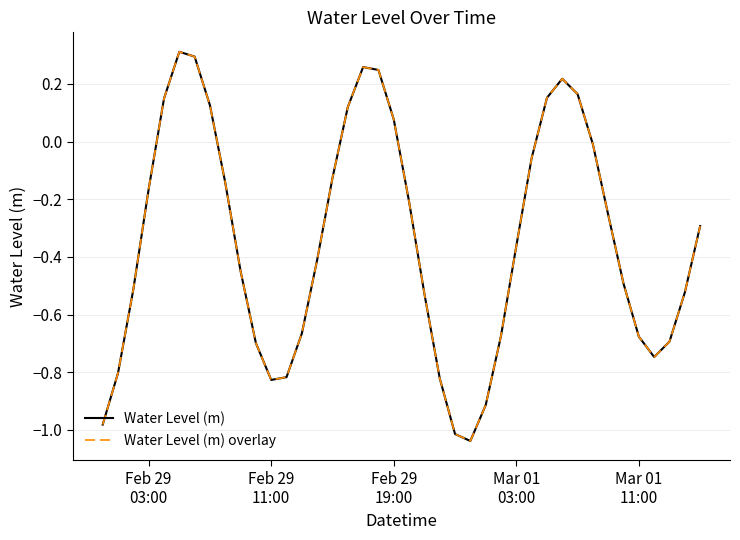

Does the chart have visible grid lines?

Yes